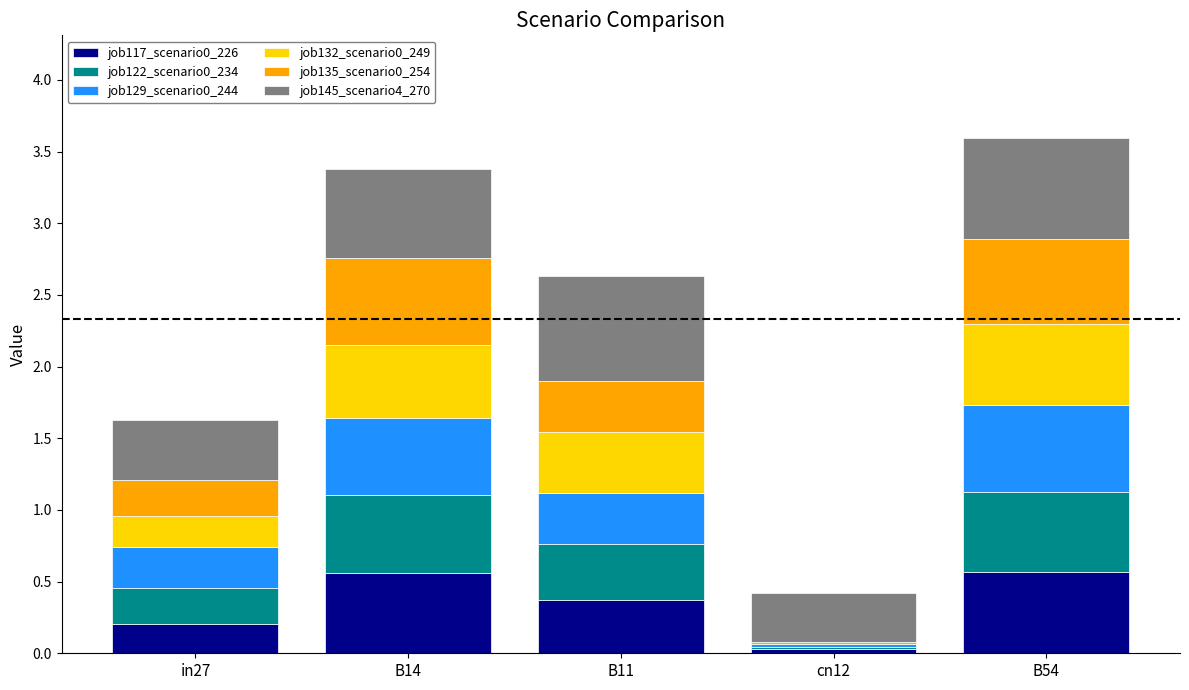

Is it true that job117_scenario0_226 equals 0.9 at B14?

False